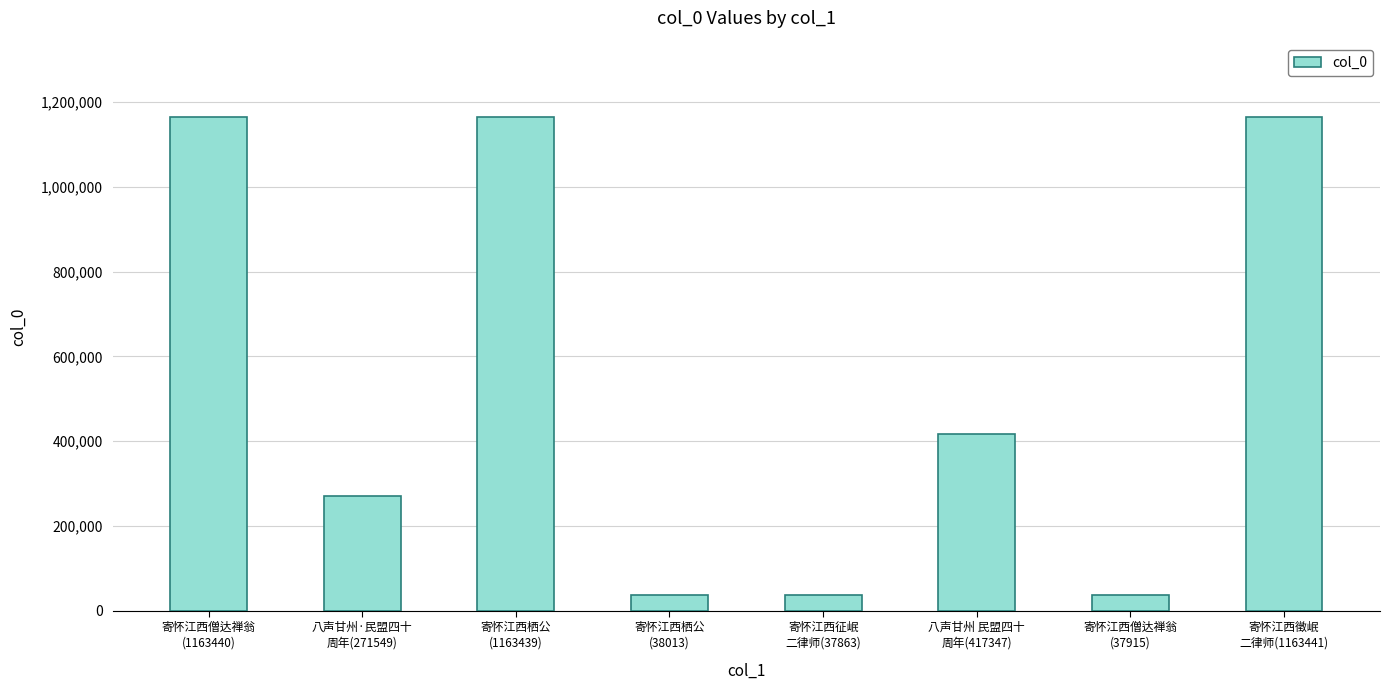

What is the value of the 2nd bar from the left?

271549